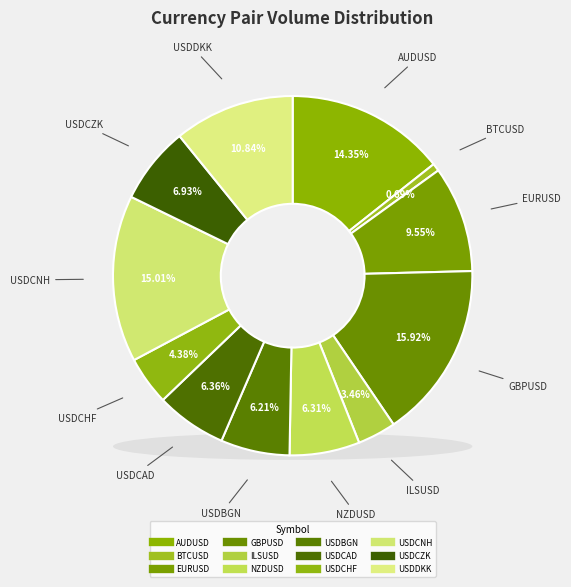

Rank the categories by value from lowest to highest.

BTCUSD, ILSUSD, USDCHF, USDBGN, NZDUSD, USDCAD, USDCZK, EURUSD, USDDKK, AUDUSD, USDCNH, GBPUSD